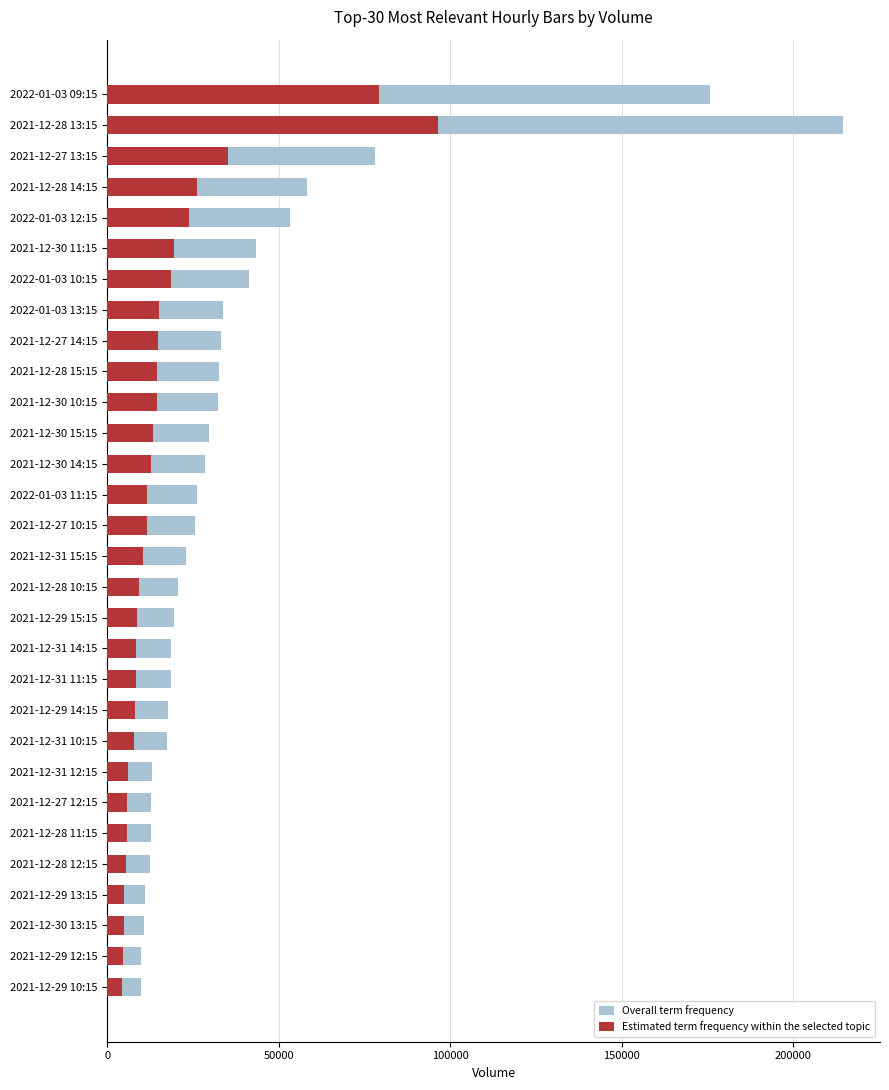

How many values in the Estimated term frequency within the selected topic series are below 11478?

15